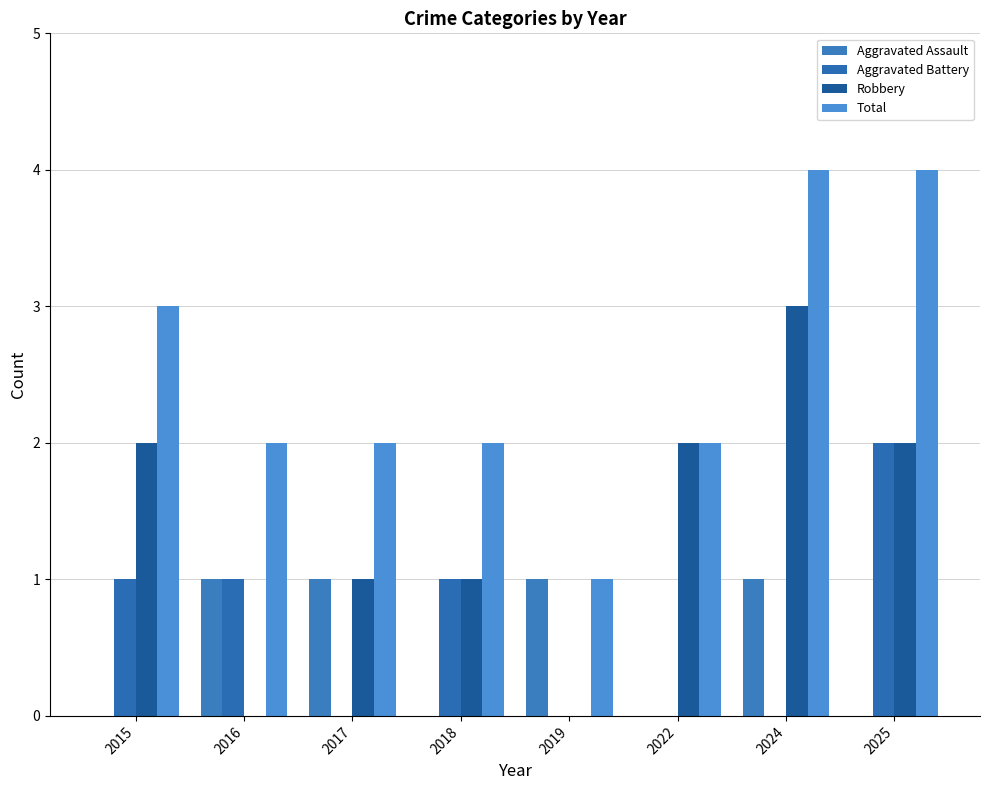

Which series has the widest spread of values?

Robbery